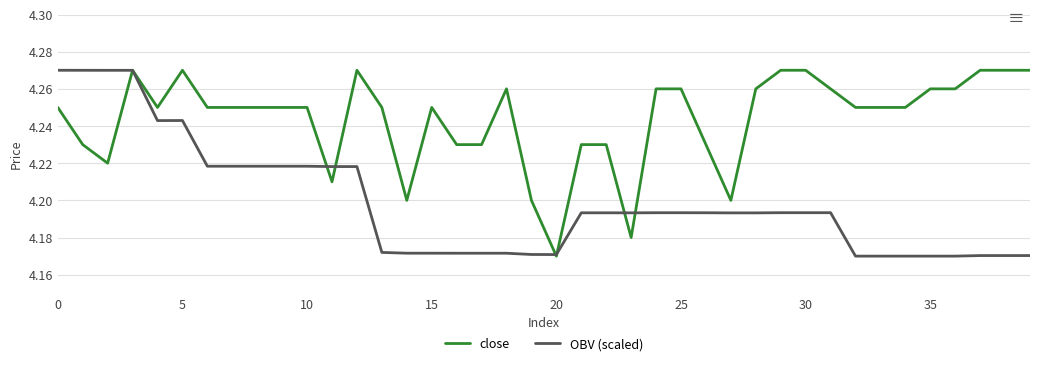

Is it true that OBV (scaled) equals 4.2 at 38?

True